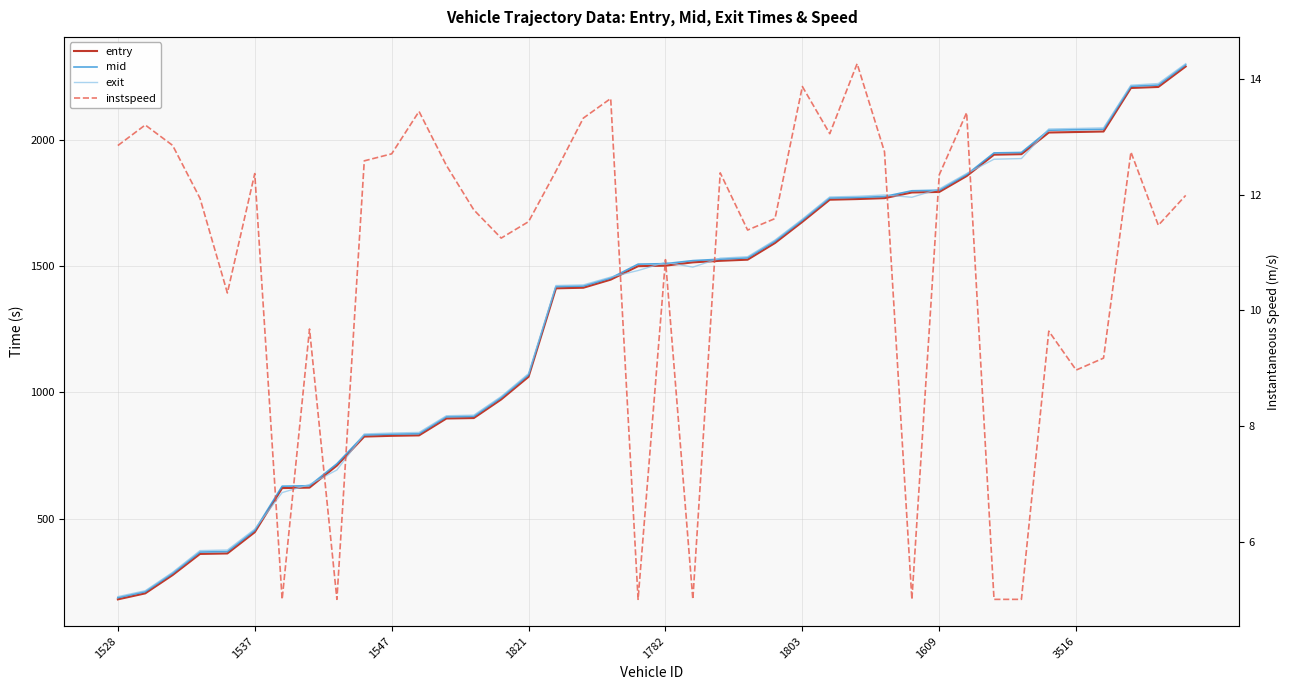

Is it true that exit equals 2706.4 at 36?

False